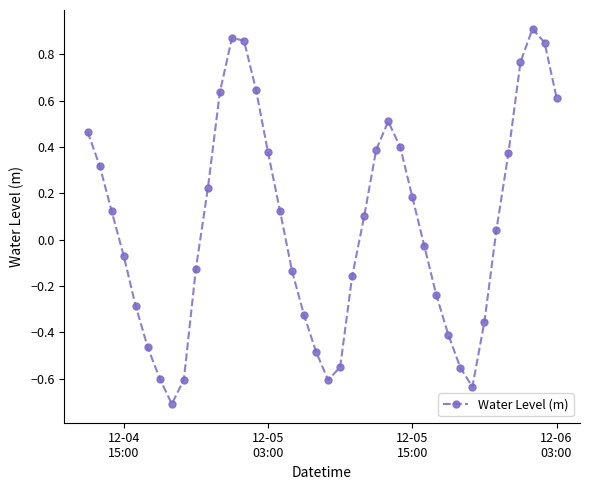

What is the minimum value shown in the chart?

-0.7